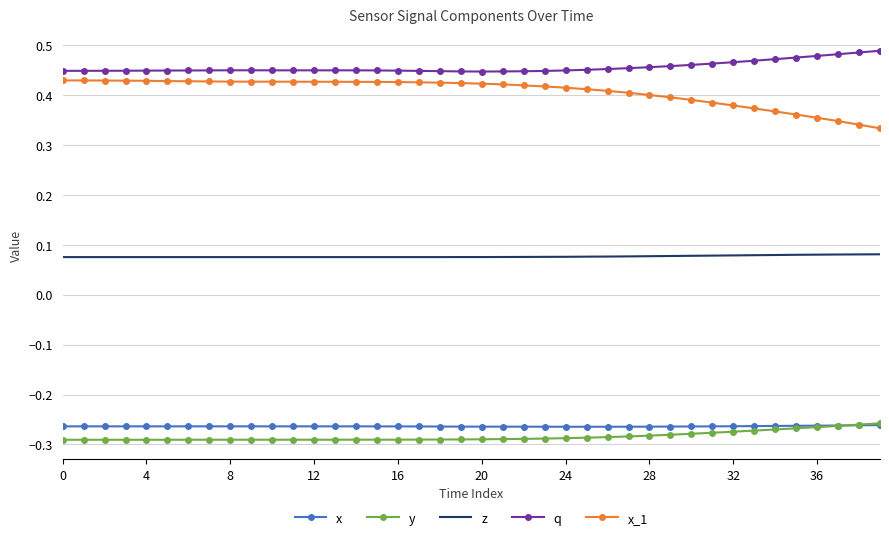

Which series has the largest total across all categories?

q